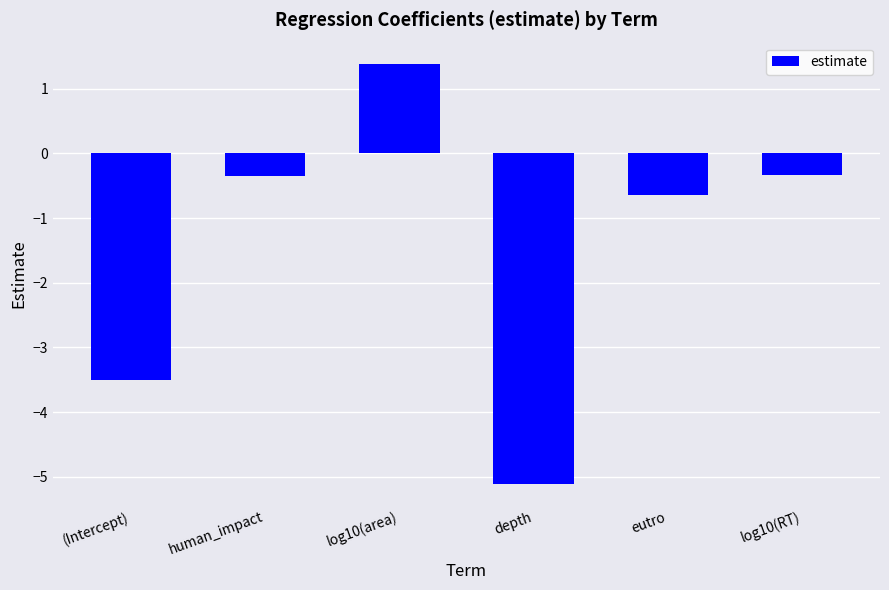

Are the bars grouped side by side (vs. stacked)?

No